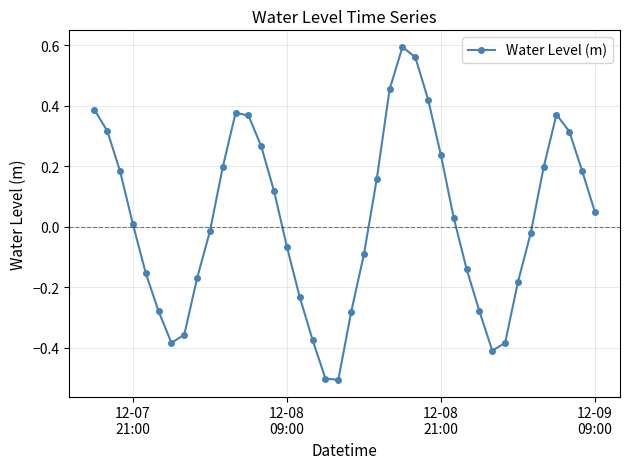

What is the sum of all values?

0.9